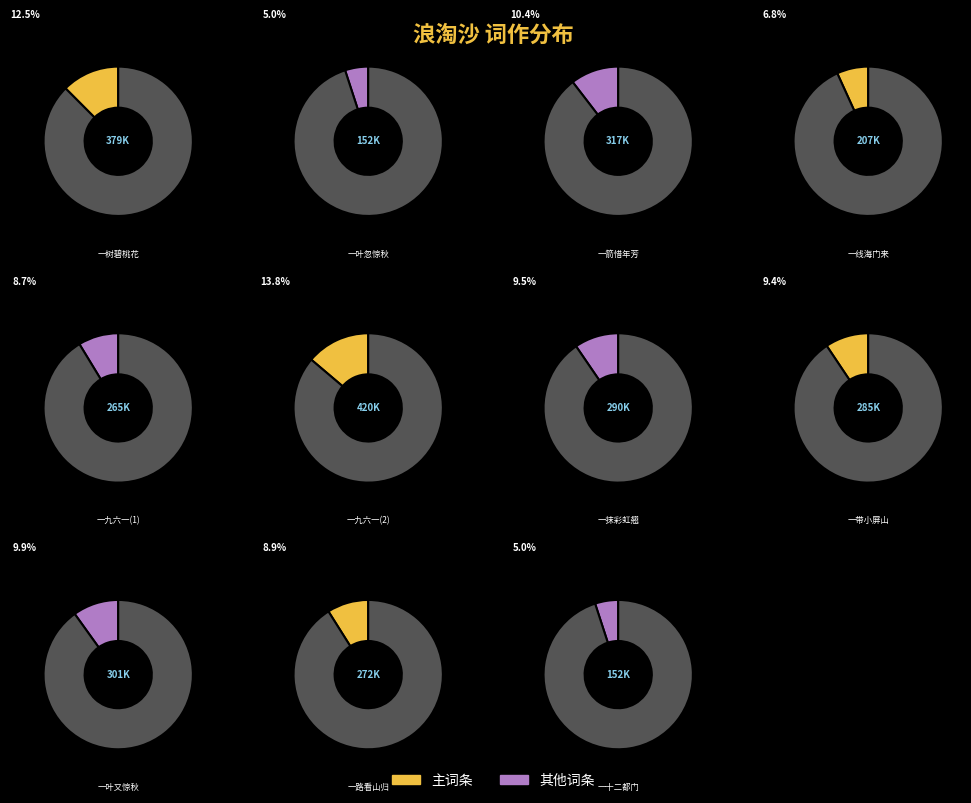

To the nearest percent, what portion does 浪淘沙·一箭惜年芳 represent?

10%